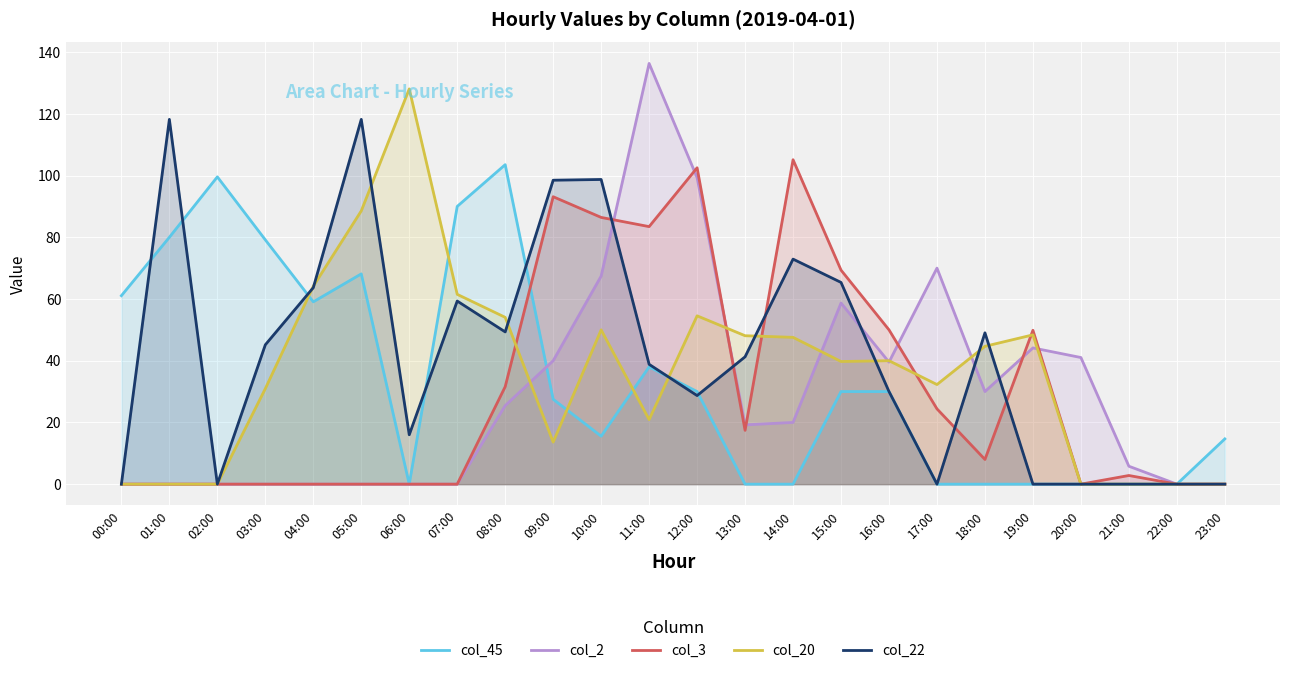

Between 07:00 and 06:00, which is larger?

07:00